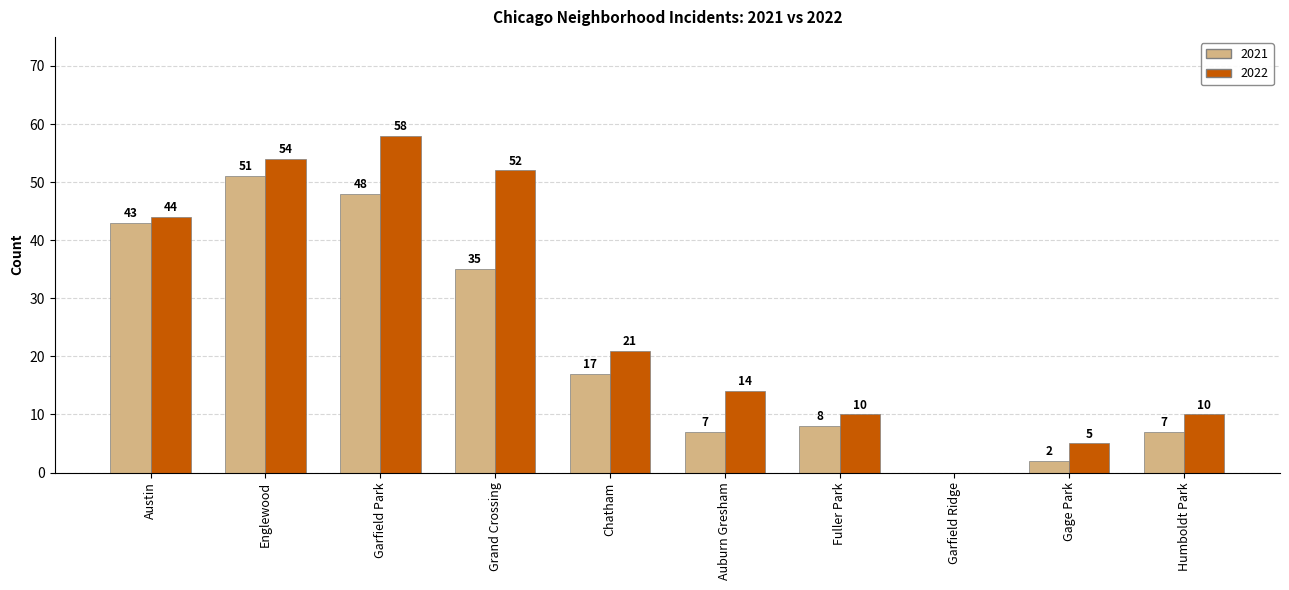

What is the maximum value for 2021?

51